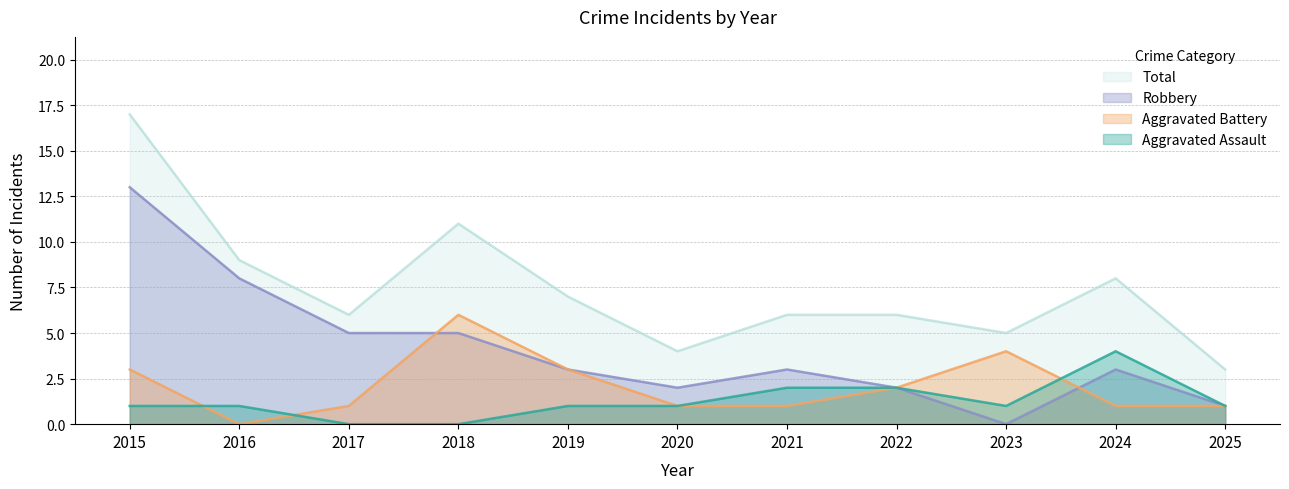

What is the sum of the Total values at 2018 and 2019?

18